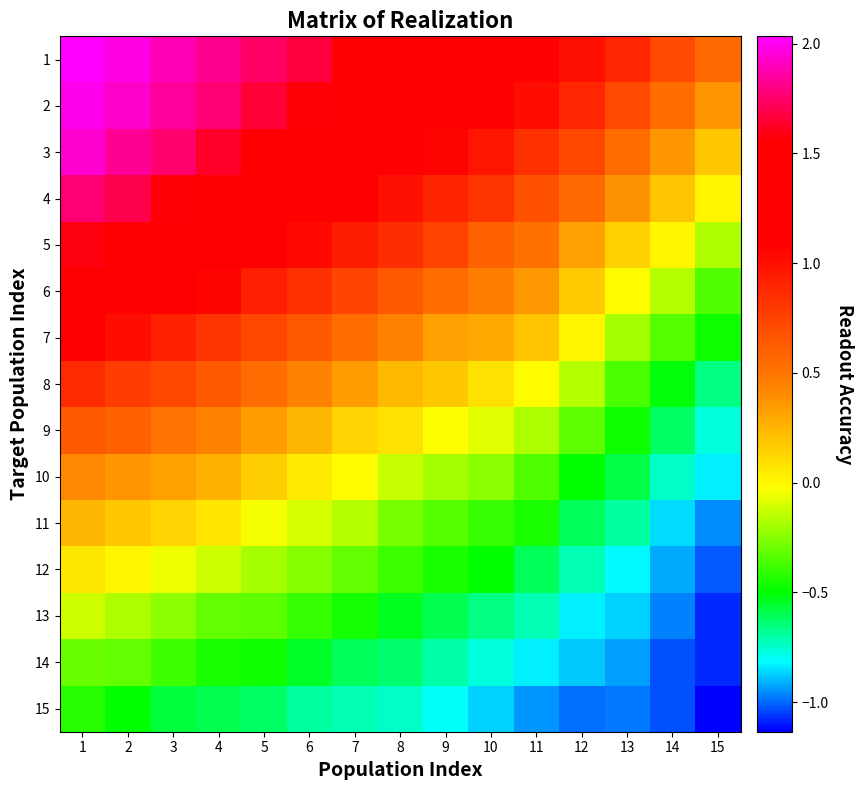

List the series in order of their peak value, lowest first.

15, 14, 13, 12, 11, 10, 9, 8, 7, 6, 5, 4, 3, 2, 1